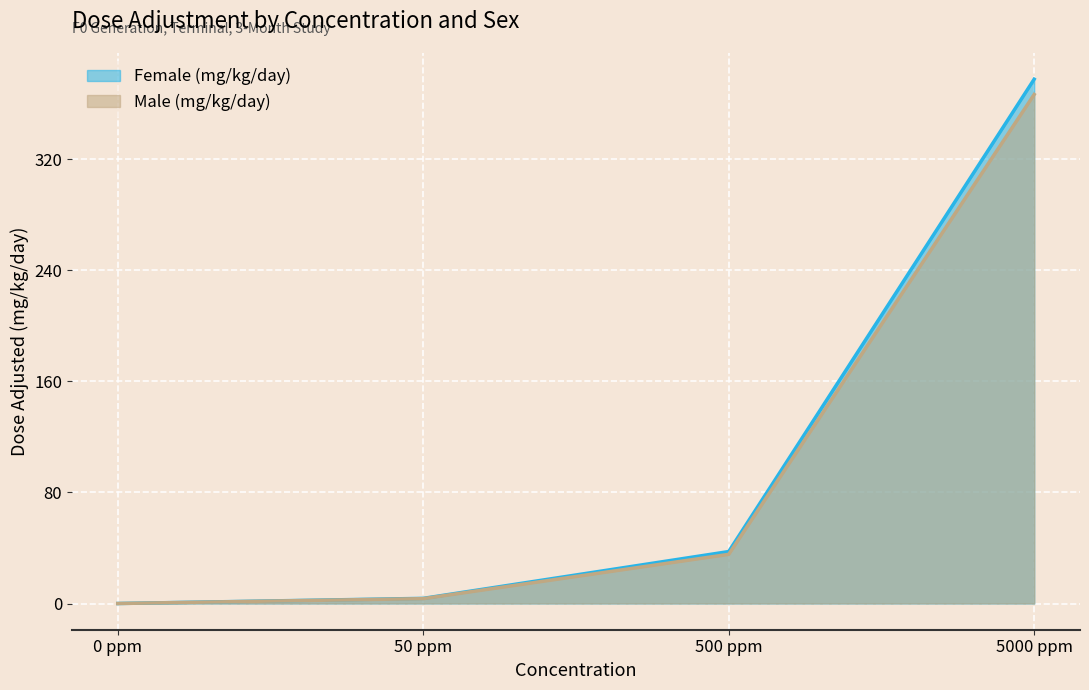

Which series has the largest total across all categories?

Female (mg/kg/day)